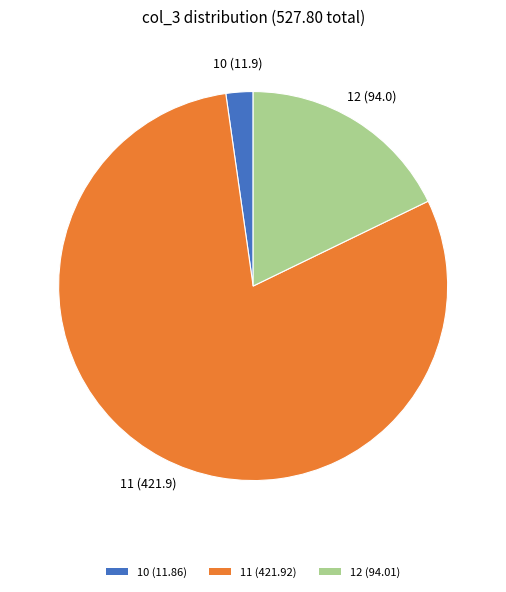

How many segments does this pie chart have?

3